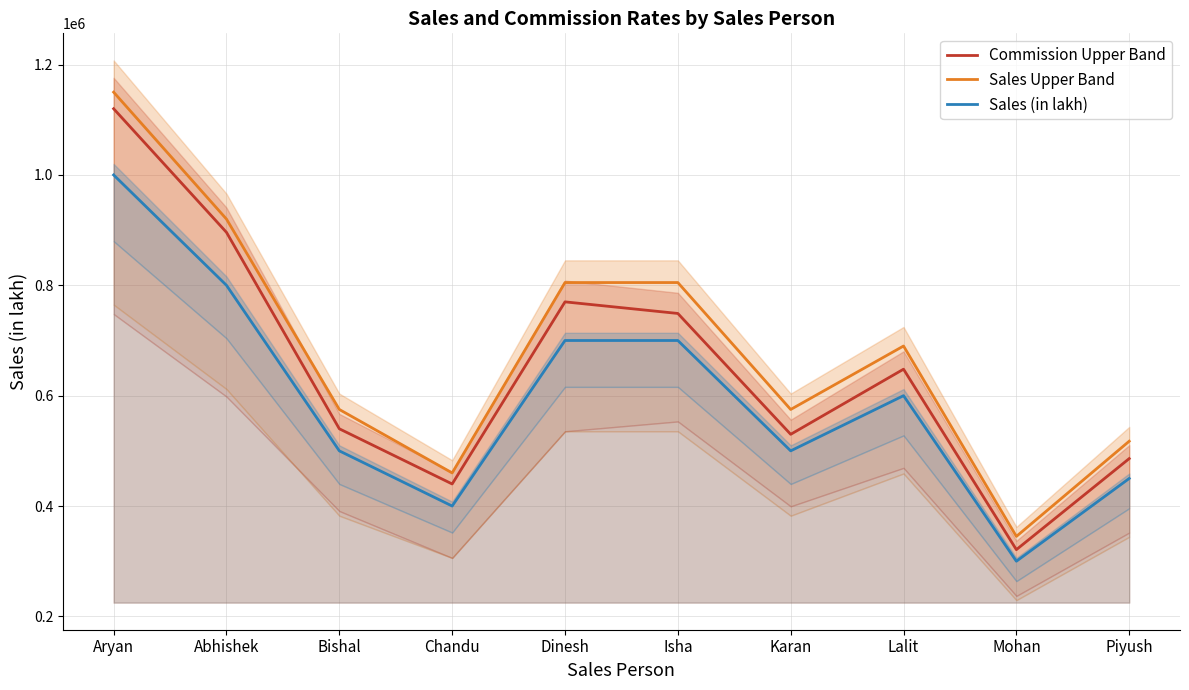

What value does the Sales (in lakh) series have at Karan?

500000.0